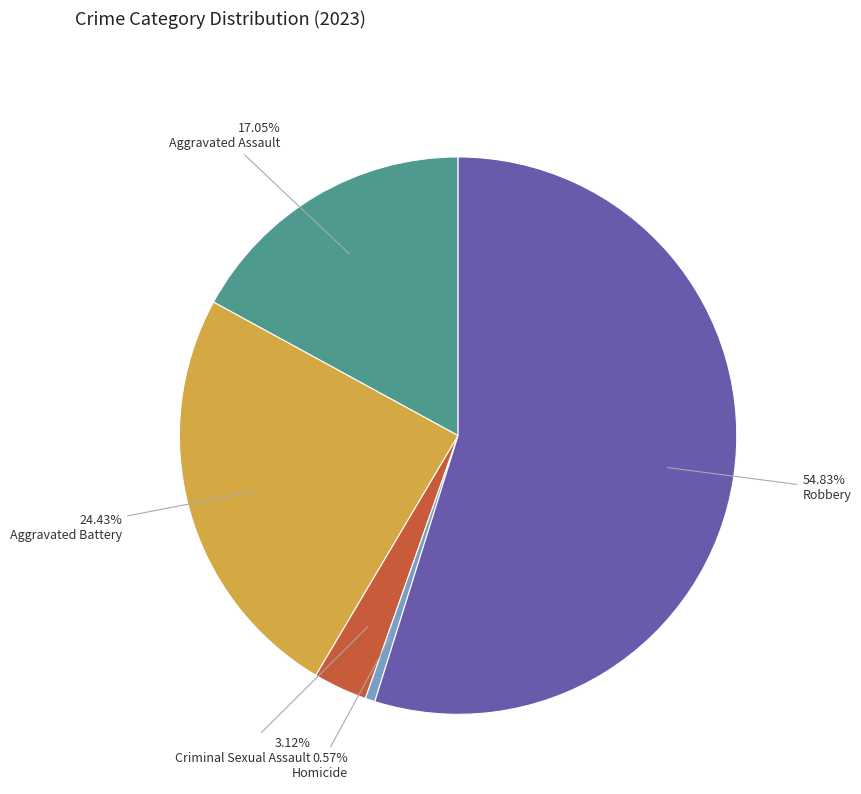

The Homicide slice represents 1% of the pie. True or false?

True